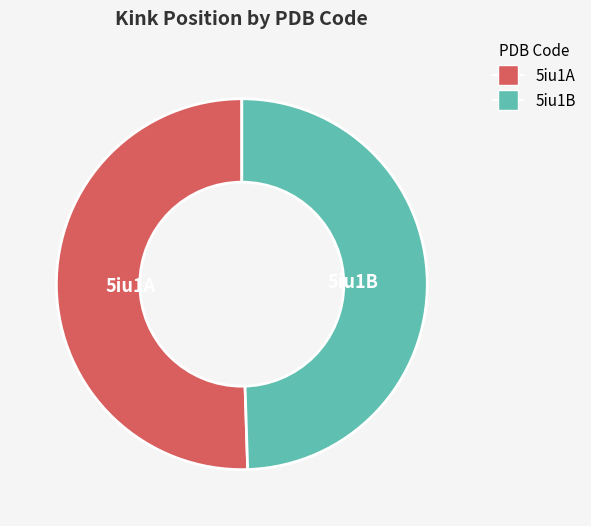

What is the smallest slice in the pie chart?

5iu1B